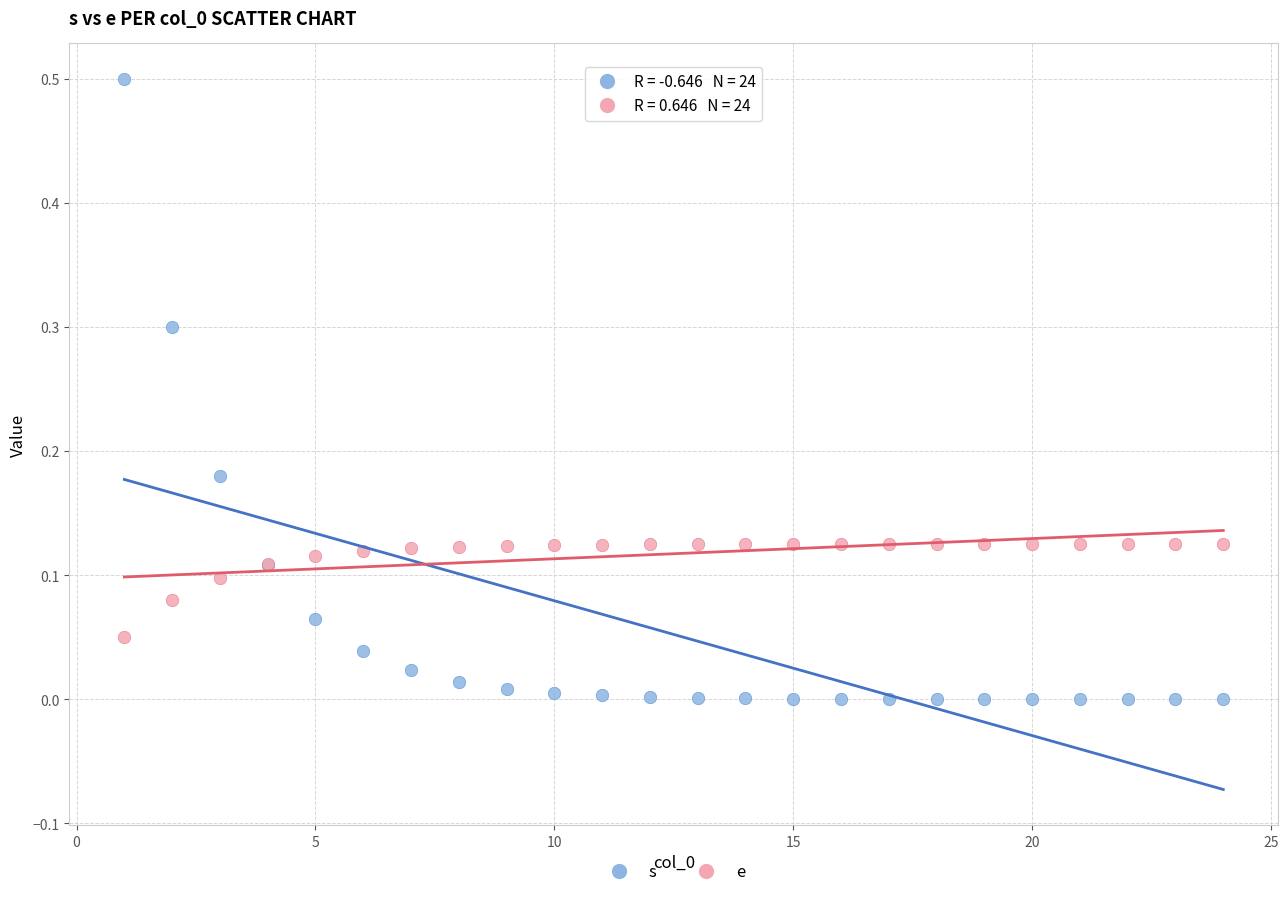

Which series has the largest Y range (max minus min)?

s